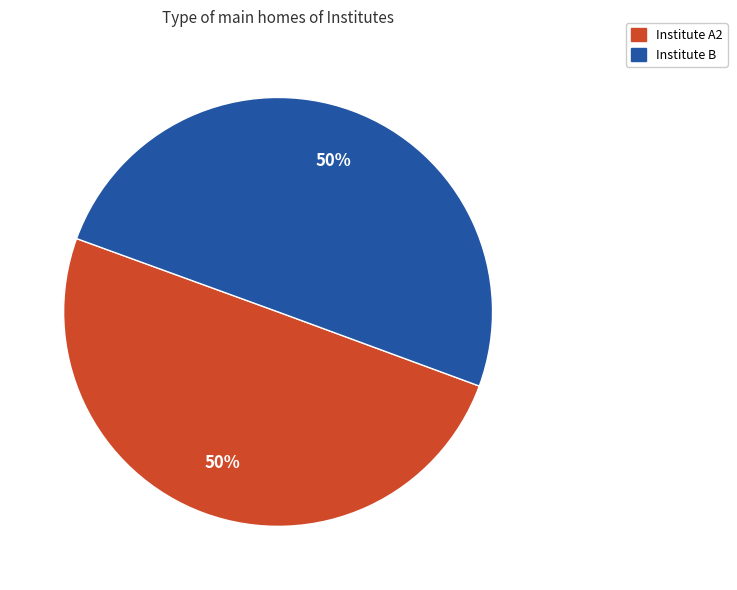

Do Institute B and Institute A2 together represent more than half of the pie?

Yes